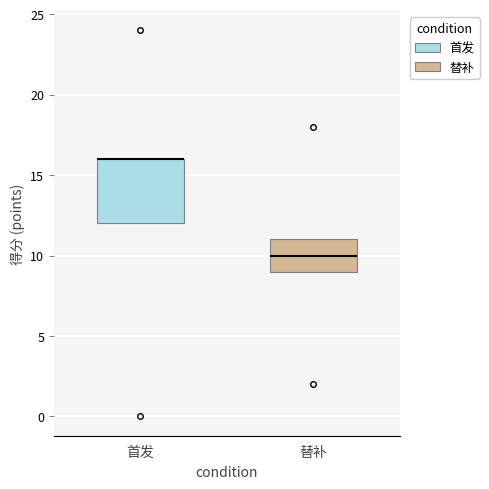

Reading left to right, read every box against the y-axis: the position of its median line, the range the box covers, and the ends of its whiskers. The values are not printed on the chart, so give them approximately, as read against the axis.

首发: median 16 (drawn on the box's upper edge), box 12 to 16, whiskers 12 to 16
替补: median 10, box 9 to 11, whiskers 9 to 11